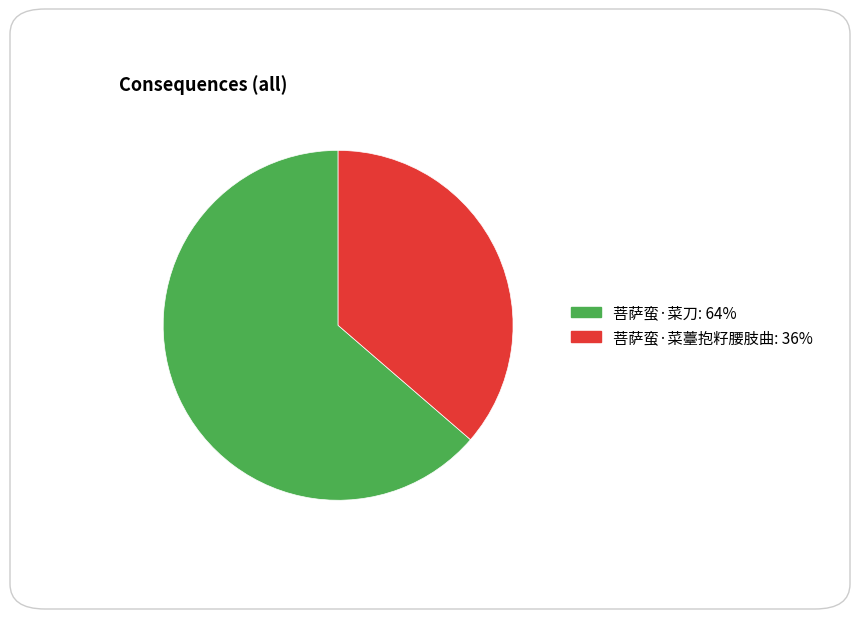

Approximately how many times larger is the value at 菩萨蛮·菜刀 compared to 菩萨蛮·菜薹抱籽腰肢曲?

1.8